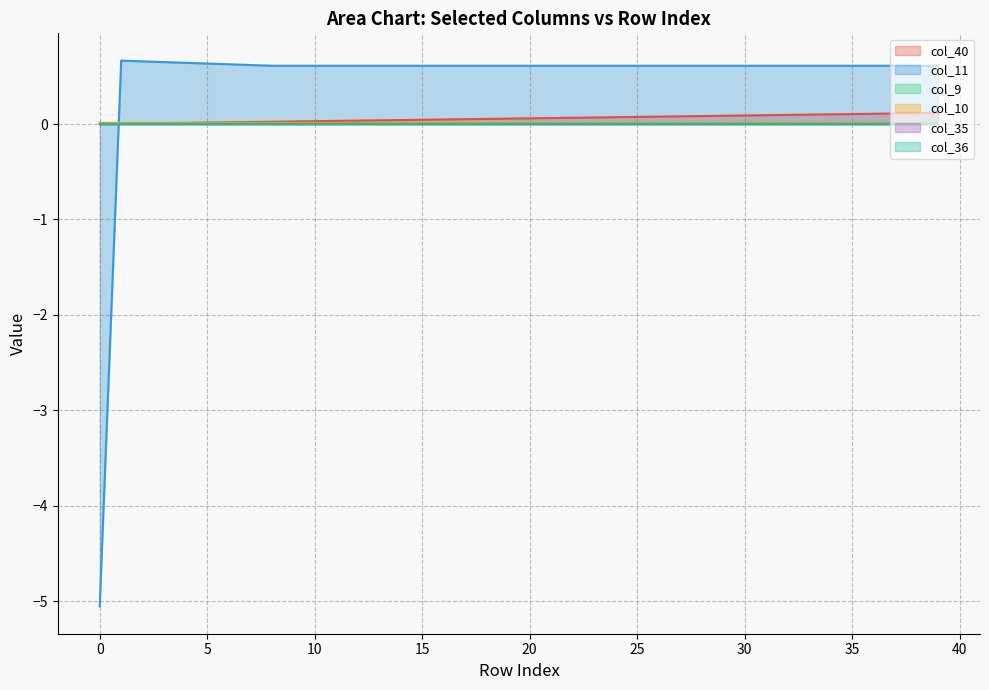

The value of col_40 at 21 is 0.1. True or false?

True